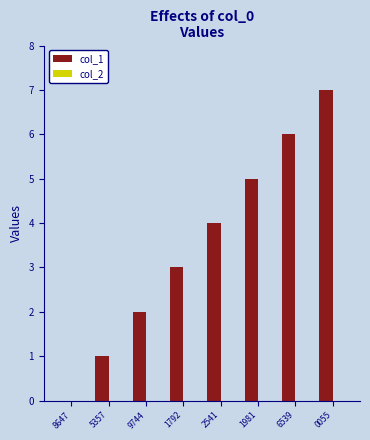

The chart shows a value of 3 at 1792. True or false?

True